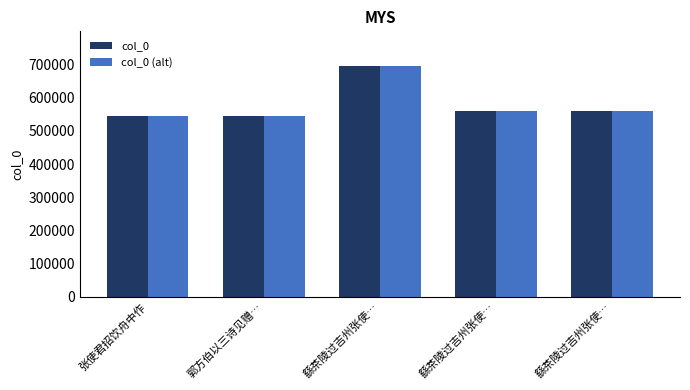

What is the average value of the col_0 (alt) series?

580673